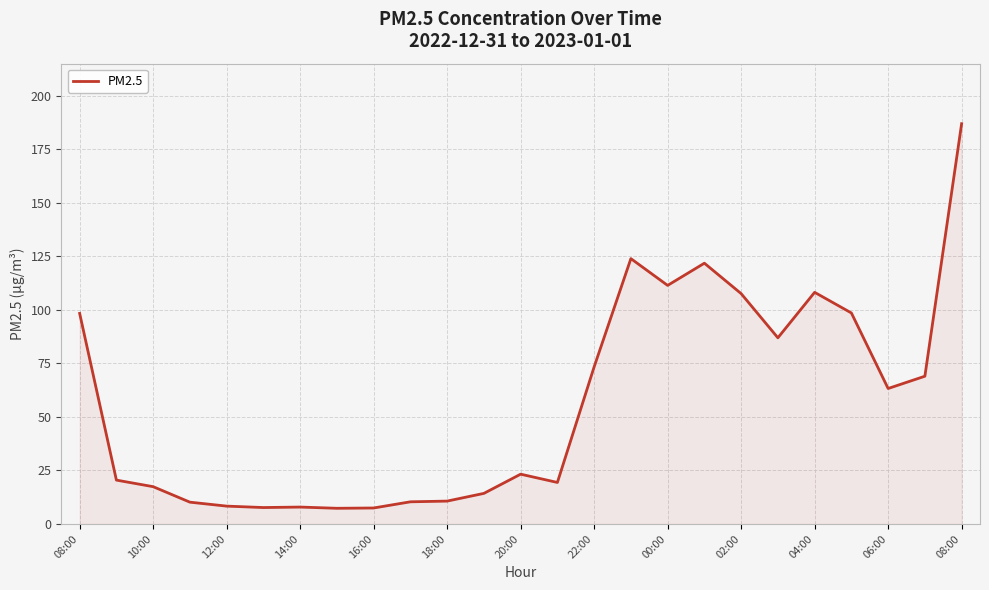

What is the smallest value displayed?

7.3